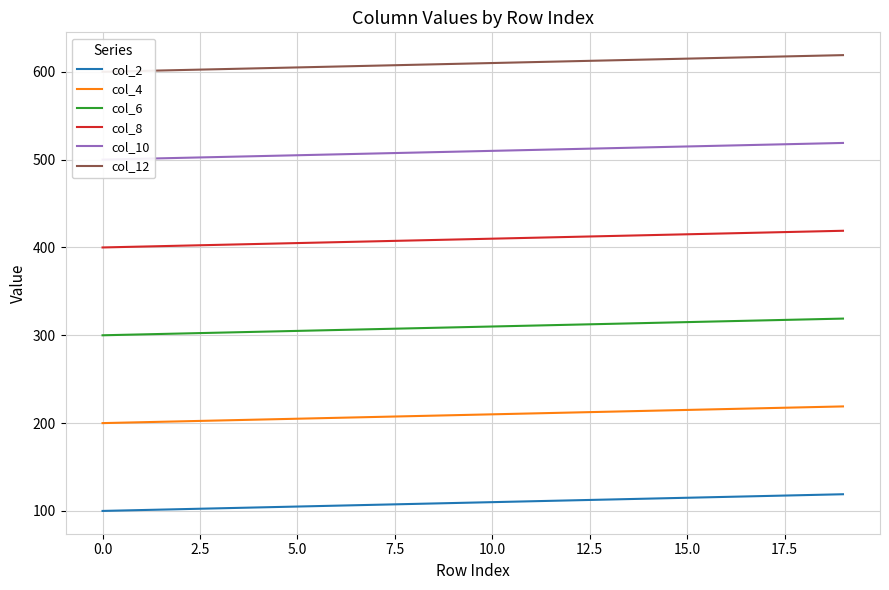

What is the difference between the second highest and second lowest values in the col_10 series?

17